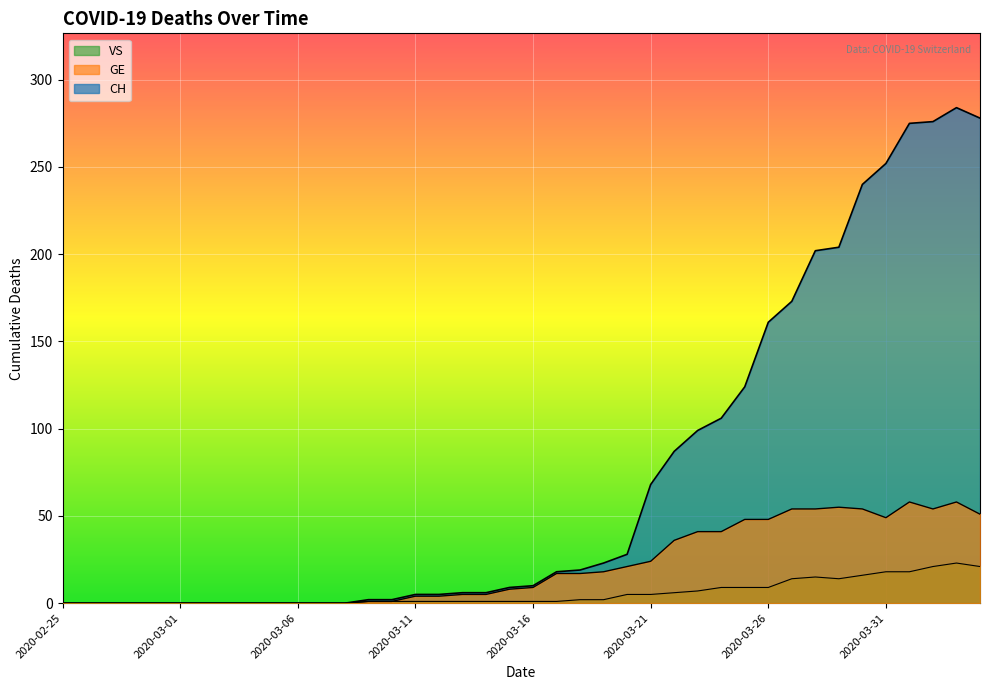

How many lines are shown in the chart?

3